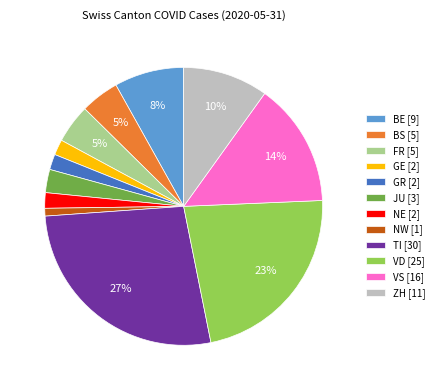

What is the ratio of the value at NW [1] to the value at GR [2]?

0.5